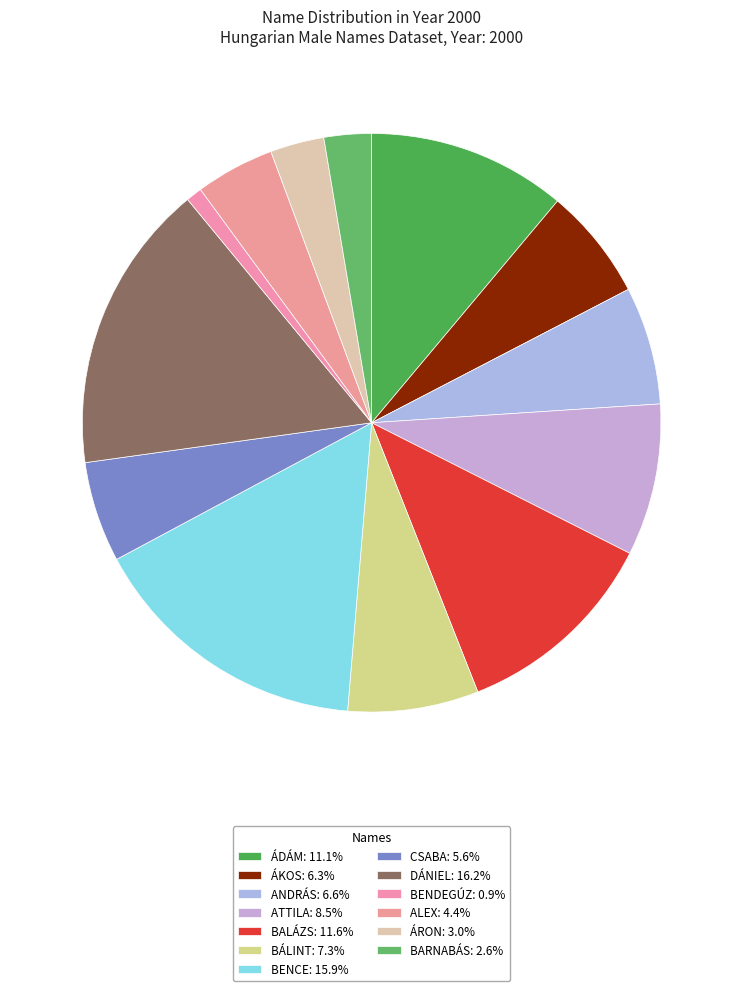

Which category has the smallest portion of the pie?

BENDEGÚZ